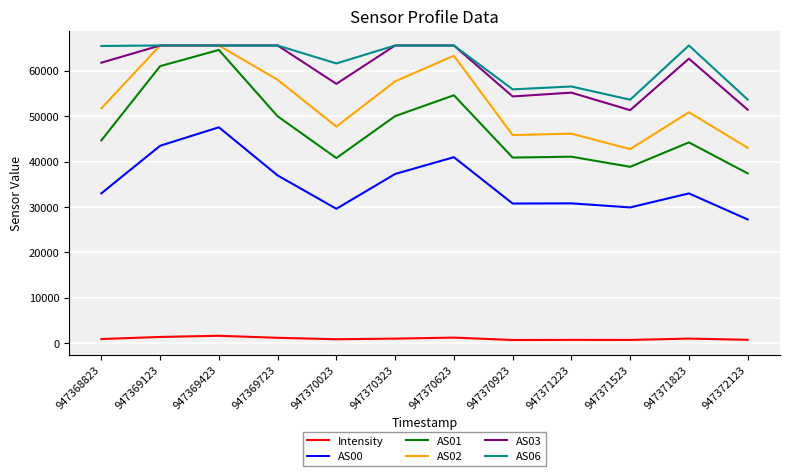

True or false: Intensity and AS03 cross at least once.

False